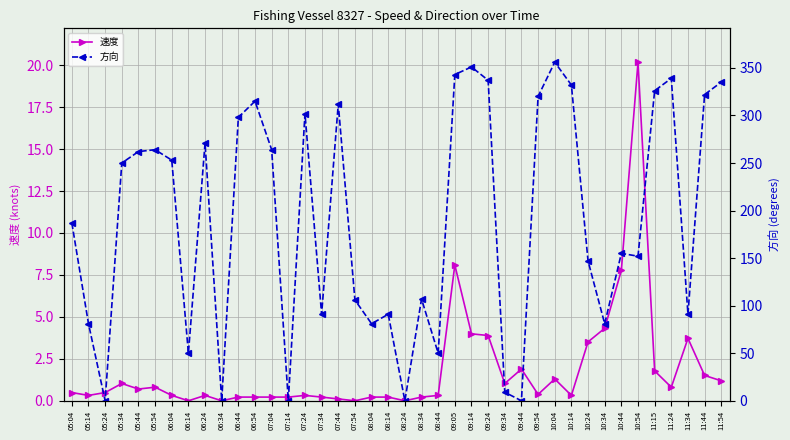

What is the sum of the 方向 values at 08:24 and 08:34?

107.0